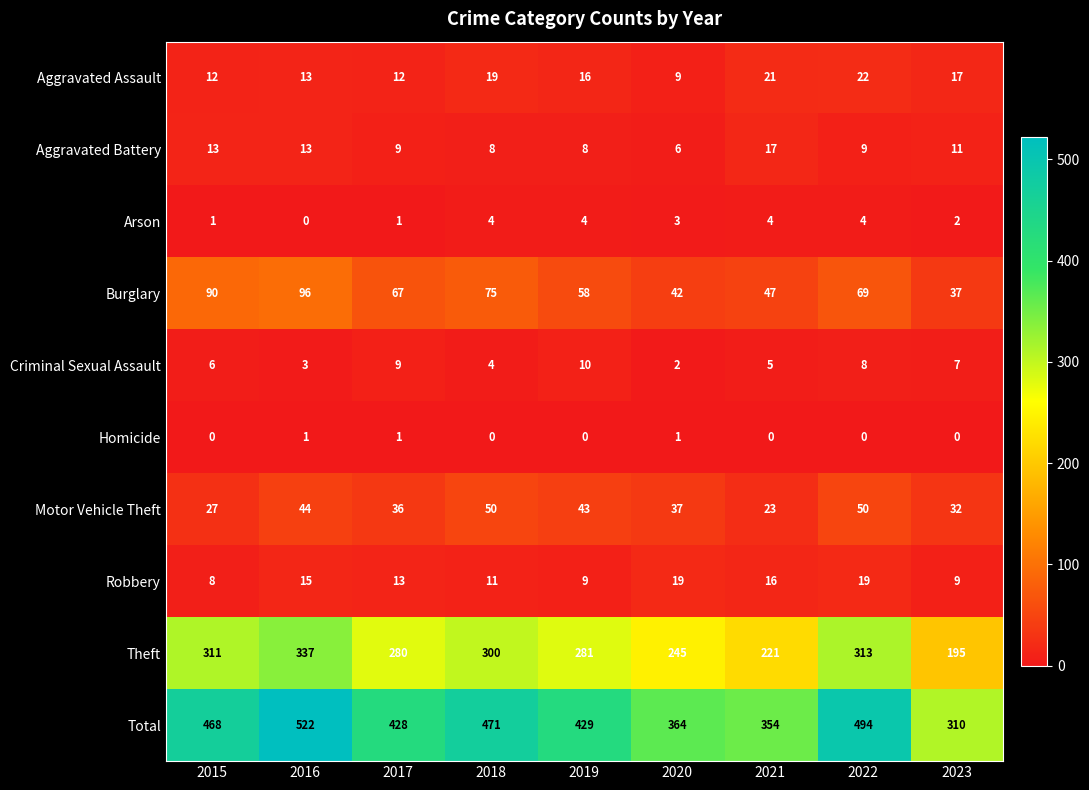

Rank the series at 2019 from highest to lowest value.

Total, Theft, Burglary, Motor Vehicle Theft, Aggravated Assault, Criminal Sexual Assault, Robbery, Aggravated Battery, Arson, Homicide